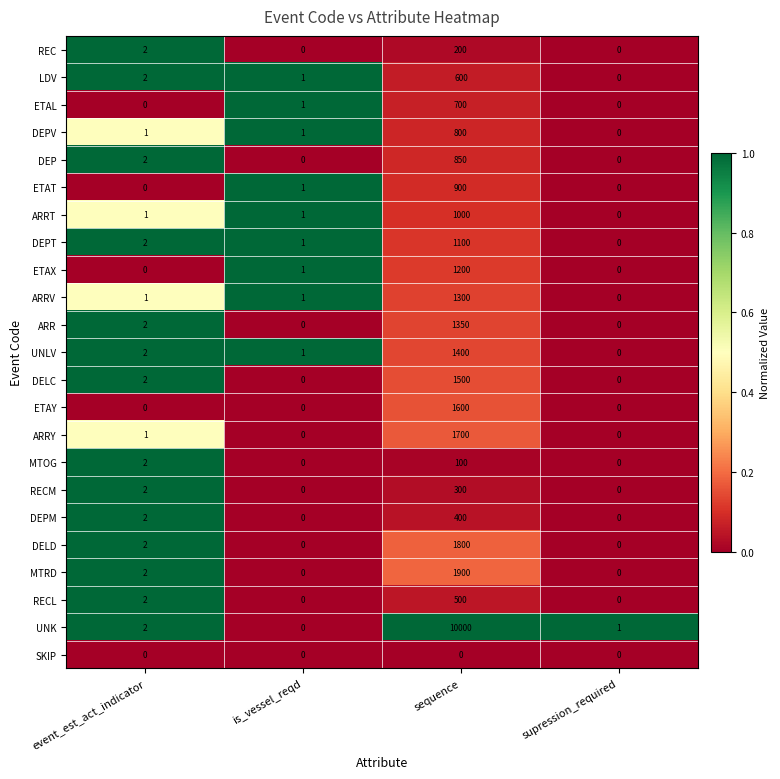

Between is_vessel_reqd and sequence, which series saw the biggest shift?

UNK